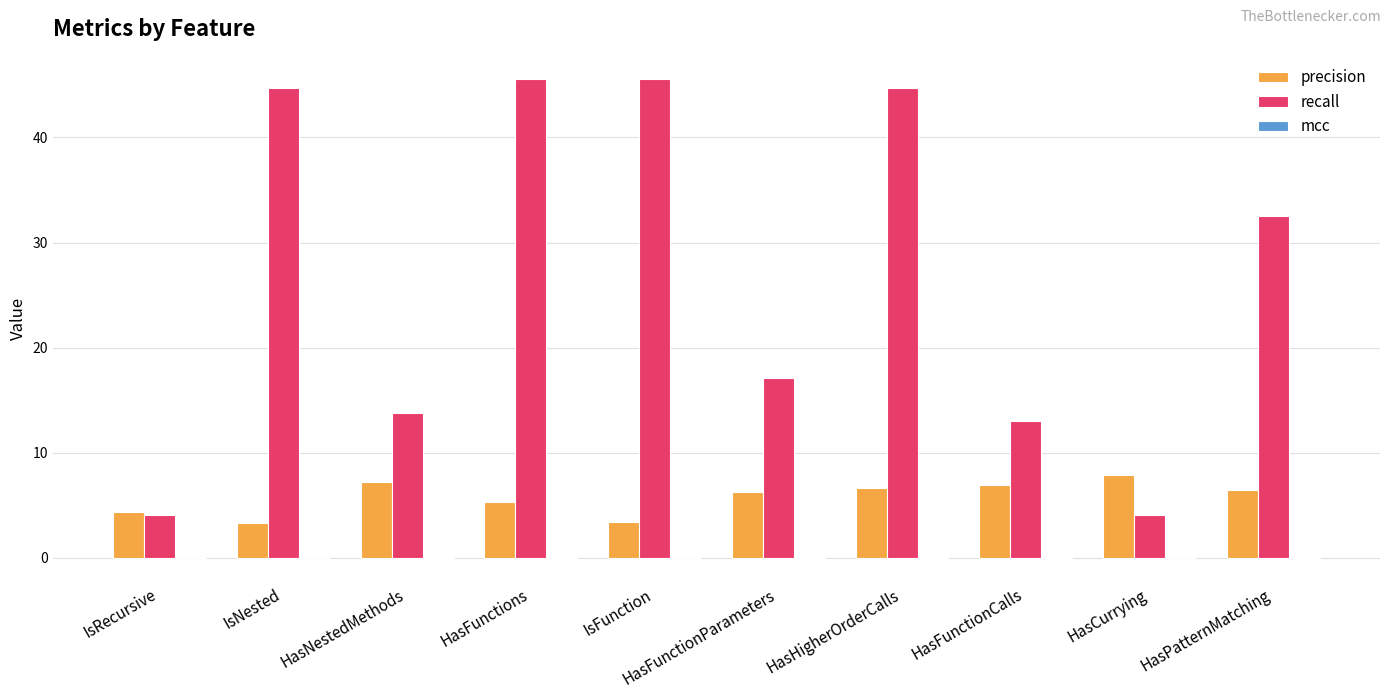

Which series changed the most between IsNested and HasPatternMatching?

recall